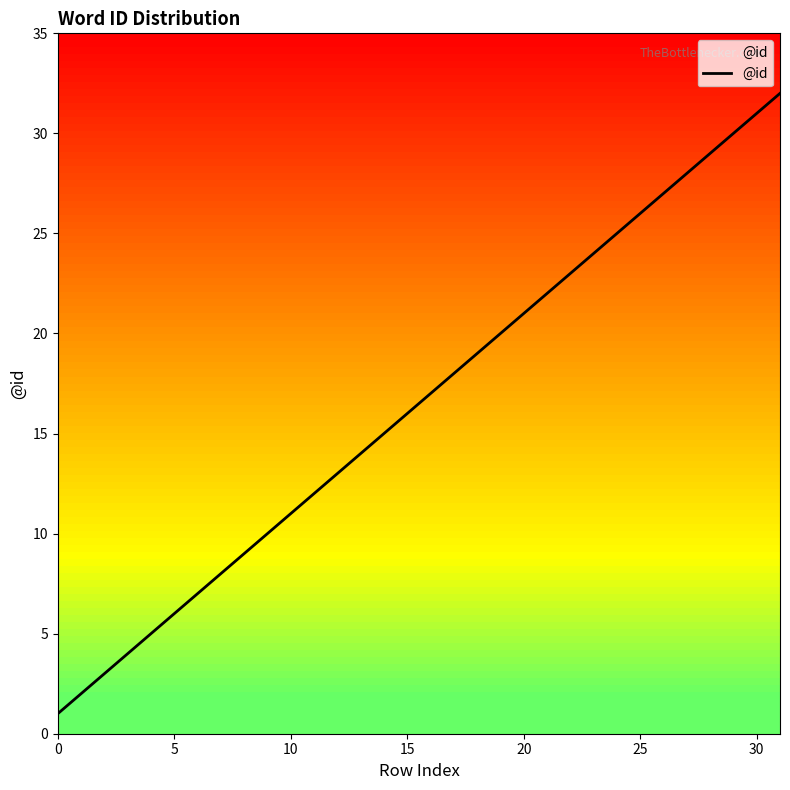

What is the difference between the maximum and minimum values?

31